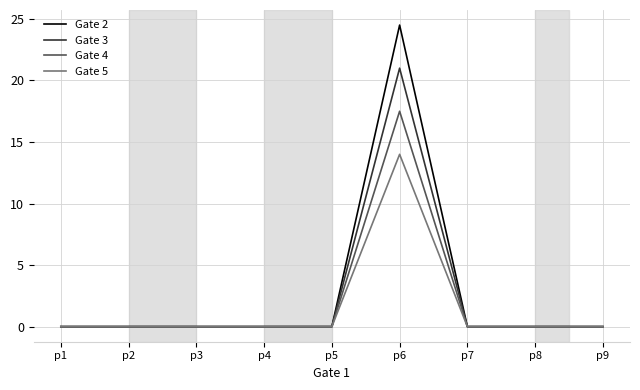

At which category does the chart reach its peak across all series?

p6